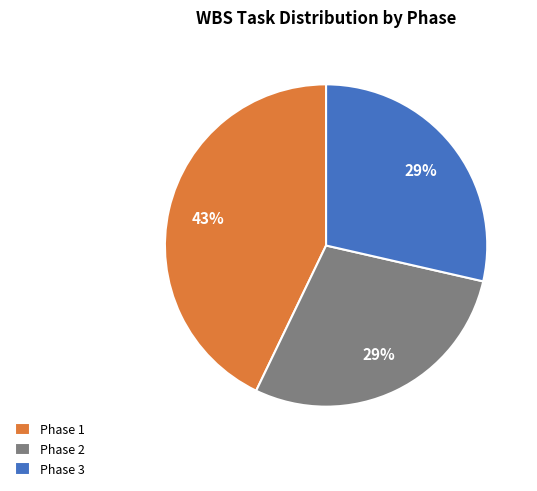

To the nearest percent, what portion does Phase 1 represent?

43%